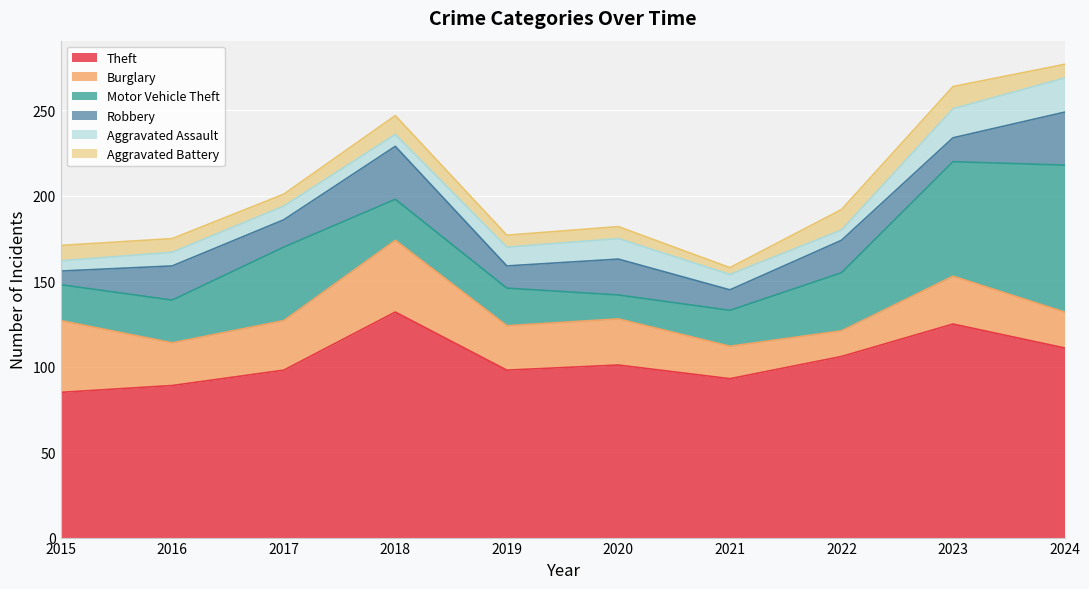

What is the sum of the Aggravated Assault values at 2018 and 2021?

16